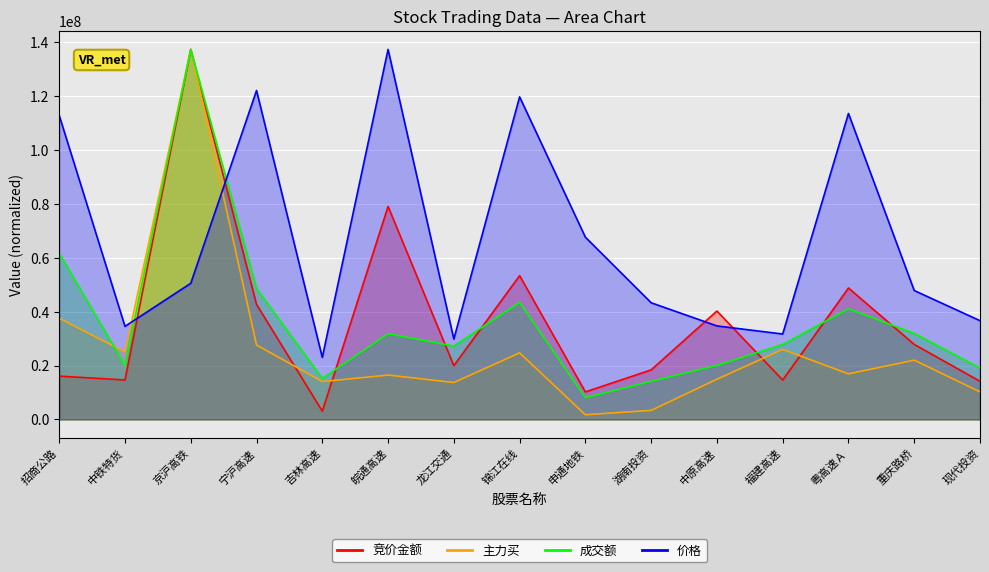

At which category is the sum across all series the highest?

京沪高铁